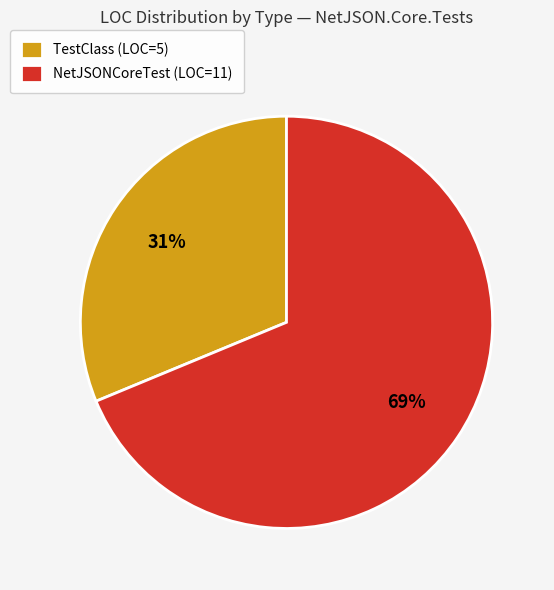

Is it true that TestClass (LOC=5) is 31% of the pie?

True